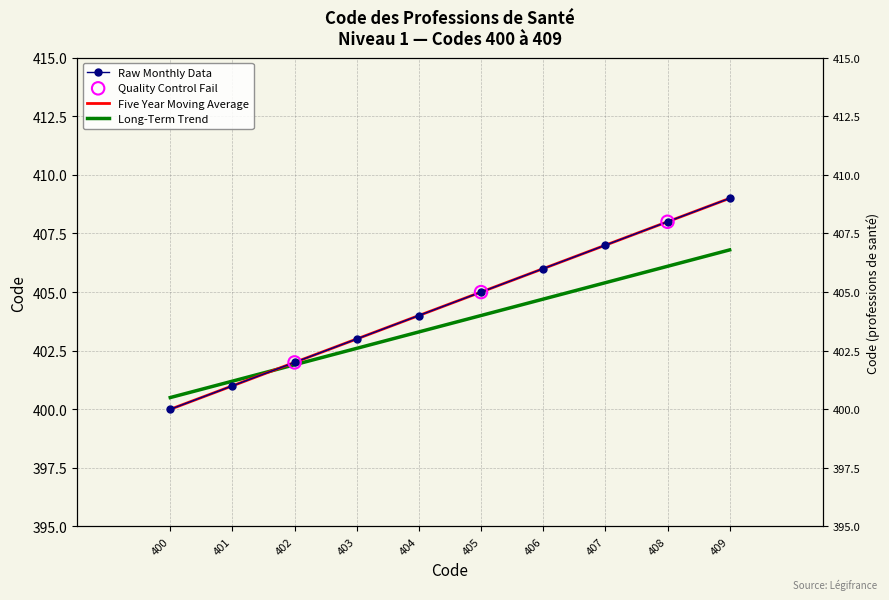

Which series has the largest Y range (max minus min)?

Raw Monthly Data